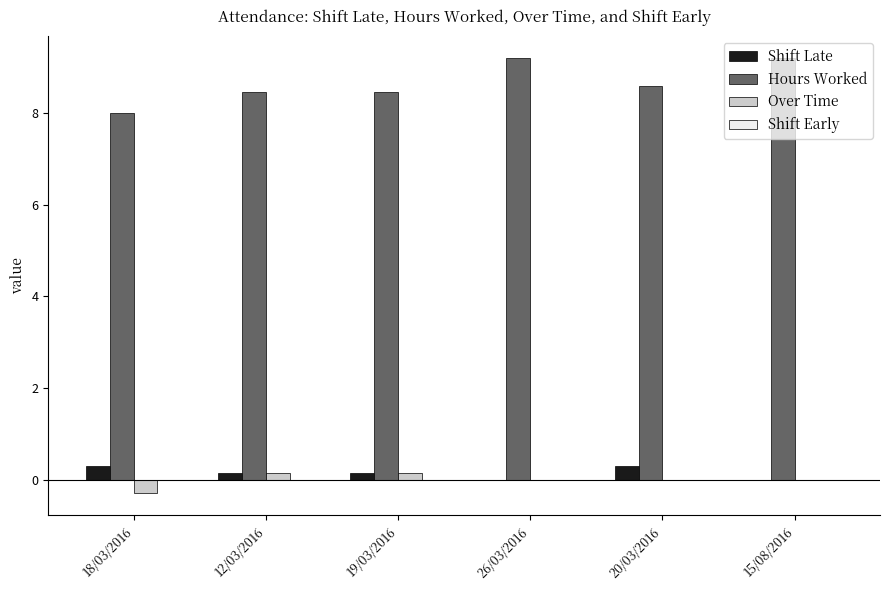

What is the total value across all series at 19/03/2016?

8.8